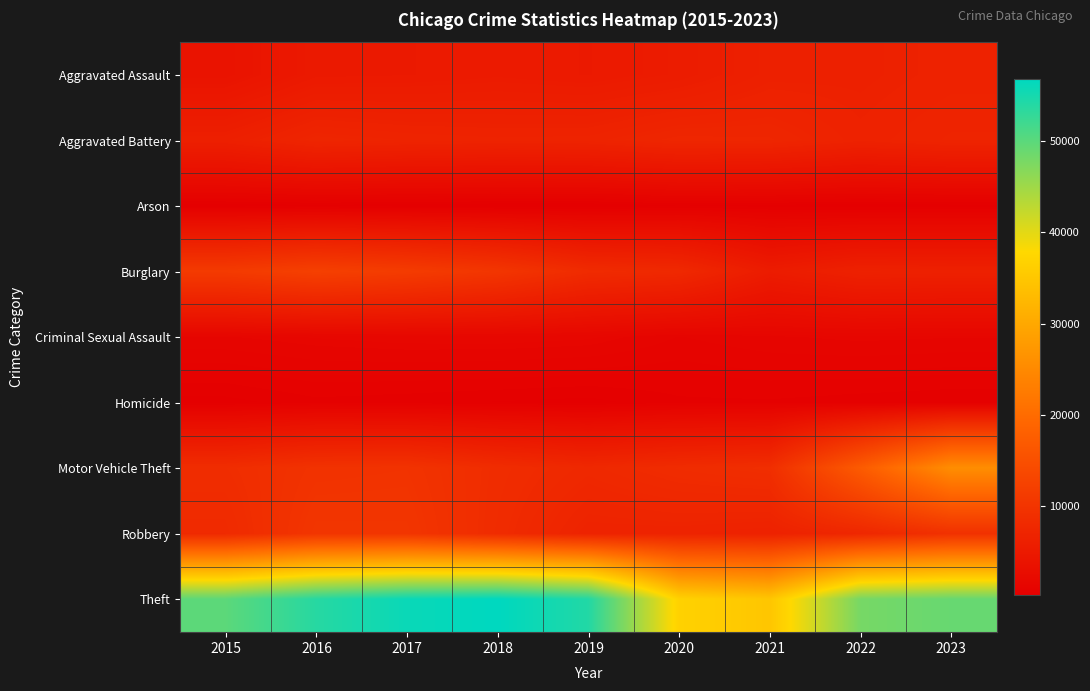

Reading left to right, transcribe all the data shown in this chart.

Aggravated Assault: 2015=3940	2016=5077	2017=5147	2018=5322	2019=5148	2020=5542	2021=6370	2022=6410	2023=6705
Aggravated Battery: 2015=6202	2016=7280	2017=7015	2018=6878	2019=6931	2020=7484	2021=7410	2022=6685	2023=7084
Arson: 2015=396	2016=459	2017=399	2018=328	2019=319	2020=520	2021=458	2022=373	2023=437
Burglary: 2015=11154	2016=12182	2017=11409	2018=10267	2019=8350	2020=7902	2021=5539	2022=6534	2023=6412
Criminal Sexual Assault: 2015=1516	2016=1663	2017=1756	2018=1772	2019=1691	2020=1301	2021=1497	2022=1598	2023=1547
Homicide: 2015=441	2016=684	2017=612	2018=519	2019=448	2020=703	2021=724	2022=632	2023=558
Motor Vehicle Theft: 2015=8669	2016=9668	2017=9782	2018=8595	2019=7811	2020=8509	2021=8897	2022=17122	2023=25642
Robbery: 2015=8134	2016=10226	2017=10201	2018=8420	2019=6866	2020=6861	2021=6609	2022=7609	2023=9447
Theft: 2015=49859	2016=53776	2017=55915	2018=56715	2019=54156	2020=36782	2021=34843	2022=47904	2023=49034